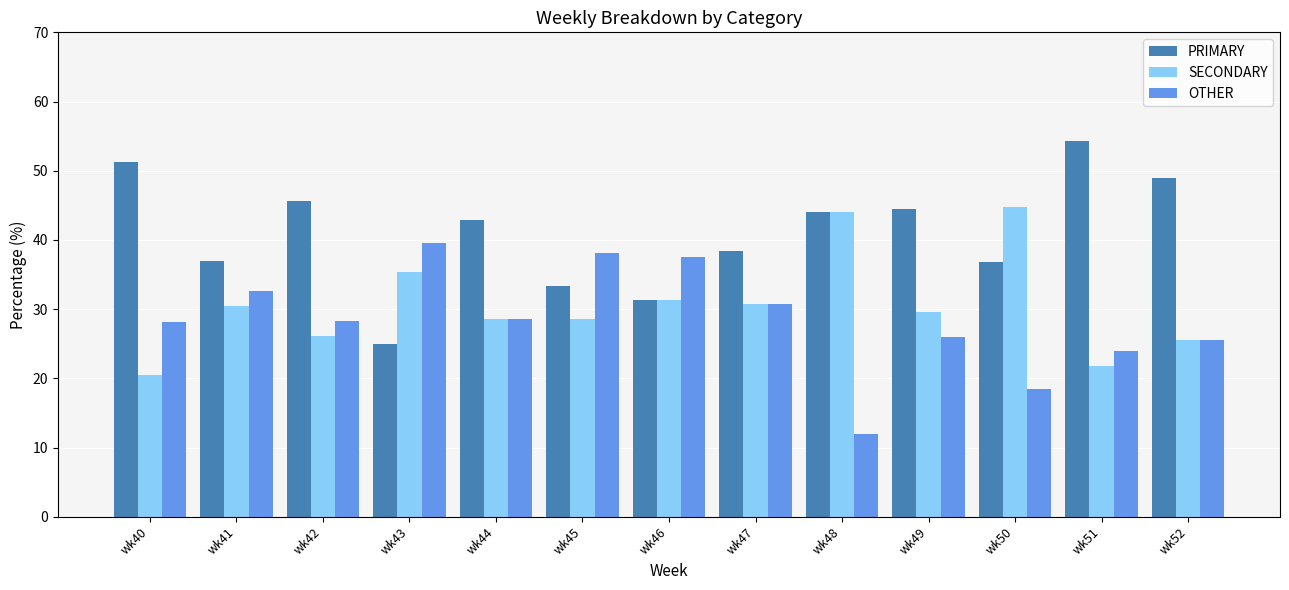

Which category has the lowest value across all series?

wk48